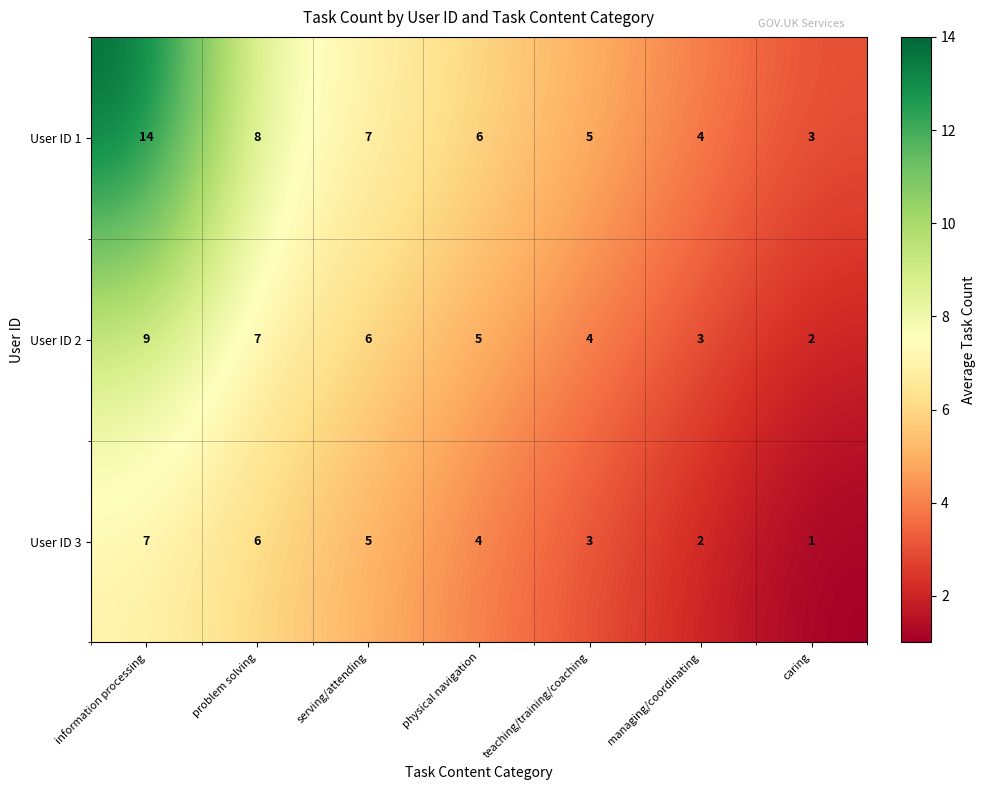

Reading left to right, list all the values displayed in this chart.

User ID 1: information processing=14	problem solving=8	serving/attending=7	physical navigation=6	teaching/training/coaching=5	managing/coordinating=4	caring=3
User ID 2: information processing=9	problem solving=7	serving/attending=6	physical navigation=5	teaching/training/coaching=4	managing/coordinating=3	caring=2
User ID 3: information processing=7	problem solving=6	serving/attending=5	physical navigation=4	teaching/training/coaching=3	managing/coordinating=2	caring=1